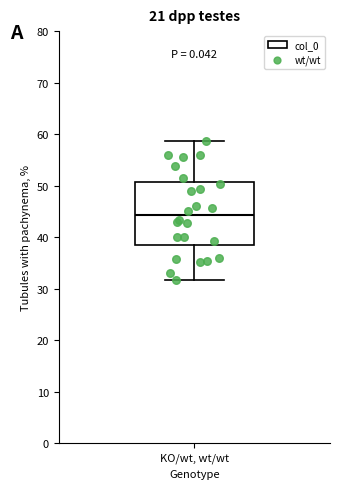

Where does the upper whisker of the box for KO/wt, wt/wt end on the y-axis? The values are not printed on the chart, so give them approximately, as read against the axis.

59